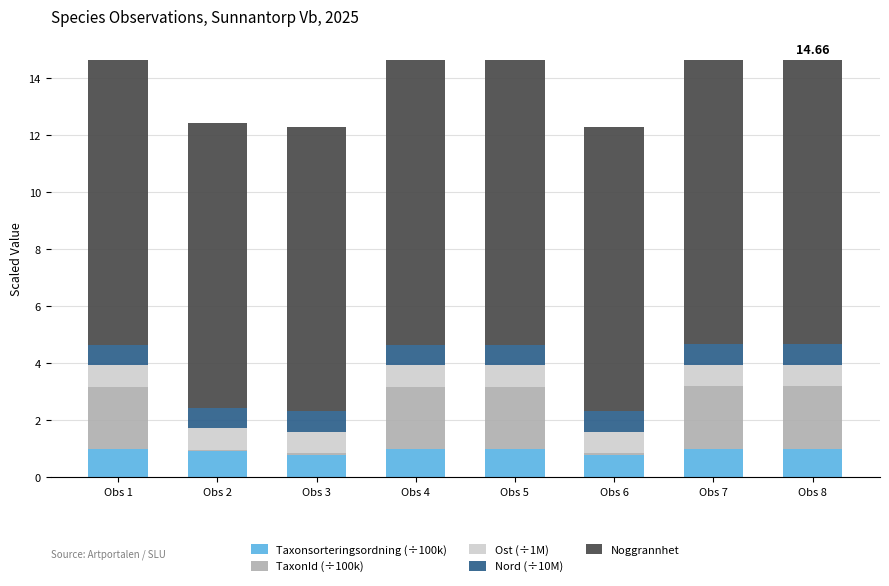

Does the chart contain stacked bars?

Yes